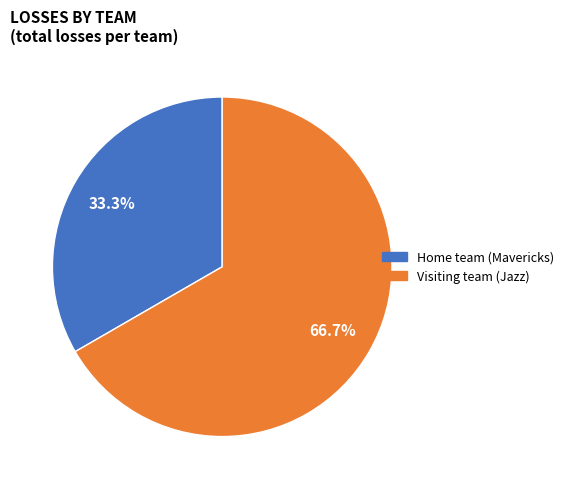

Does Visiting team (Jazz) account for over 50% of the chart?

Yes